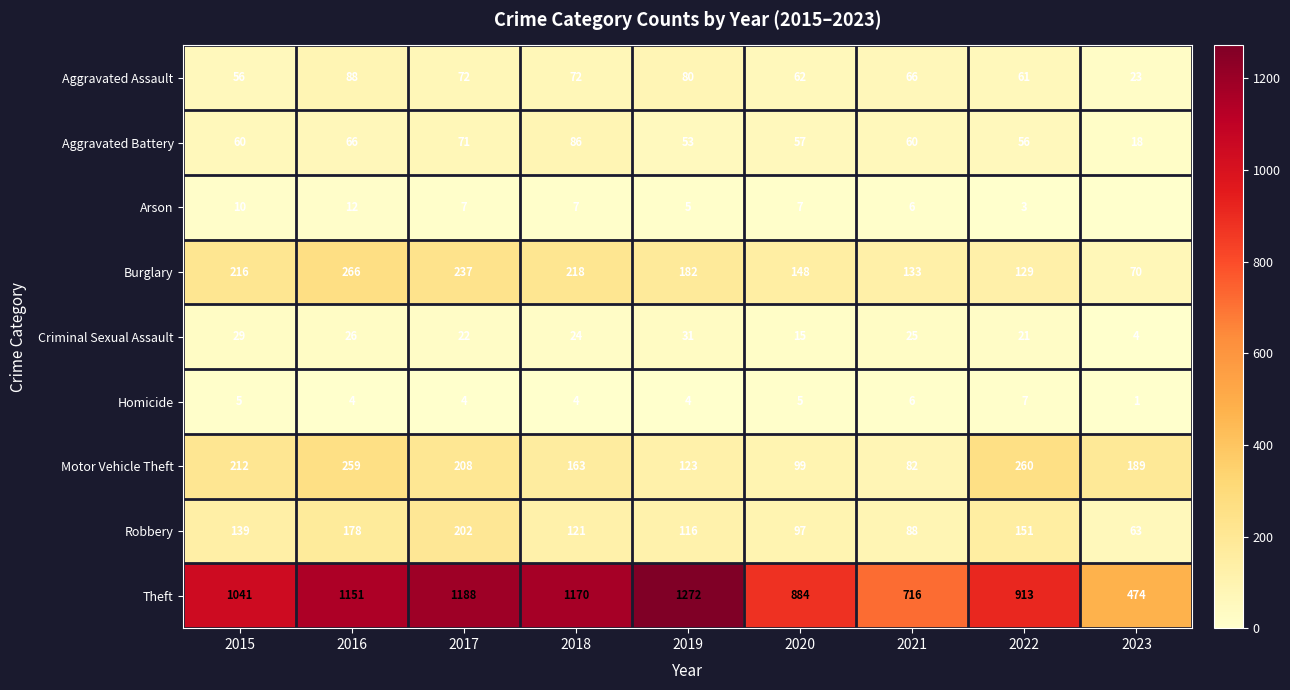

List the labels in order of Criminal Sexual Assault value, largest first.

2019, 2015, 2016, 2021, 2018, 2017, 2022, 2020, 2023